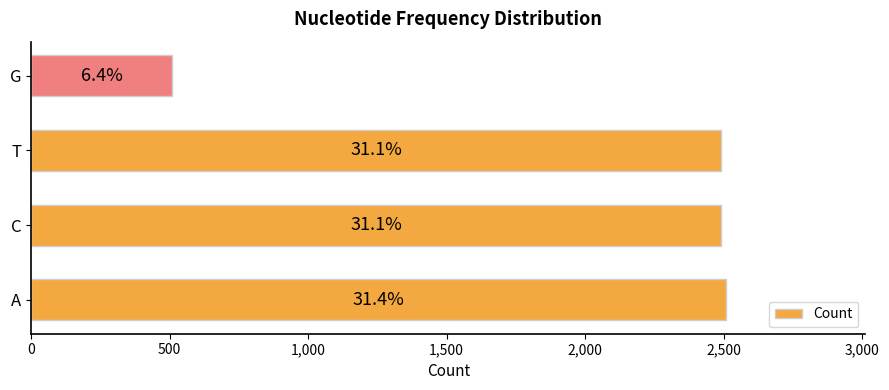

How many bars are there in total?

4